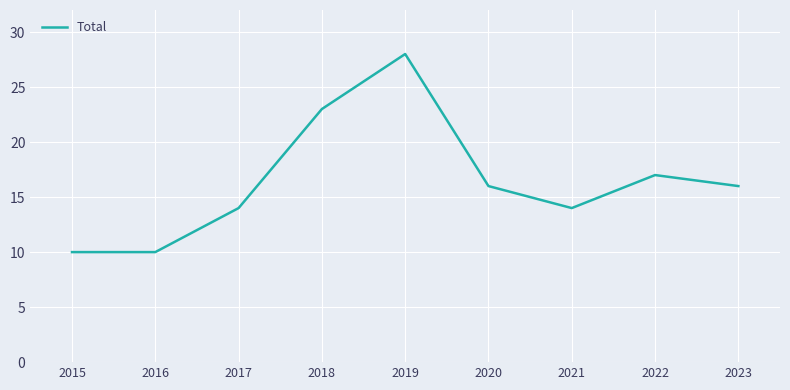

The value at 2019 is 28. True or false?

True